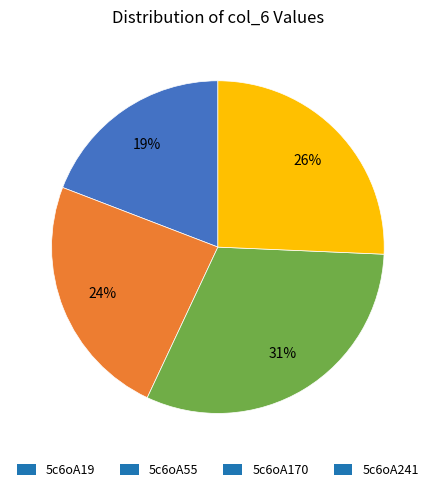

Is the sum of 5c6oA241 and 5c6oA19 greater than half?

No